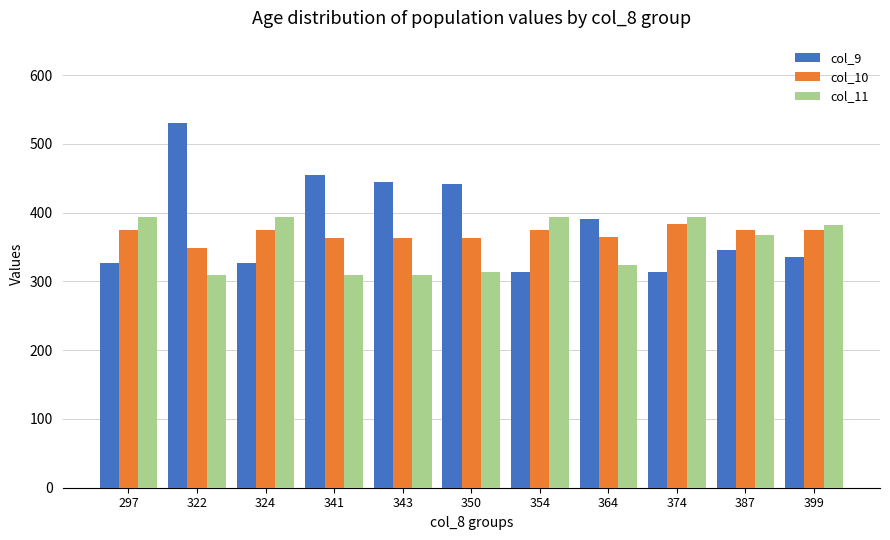

Count the number of categories in the chart.

11